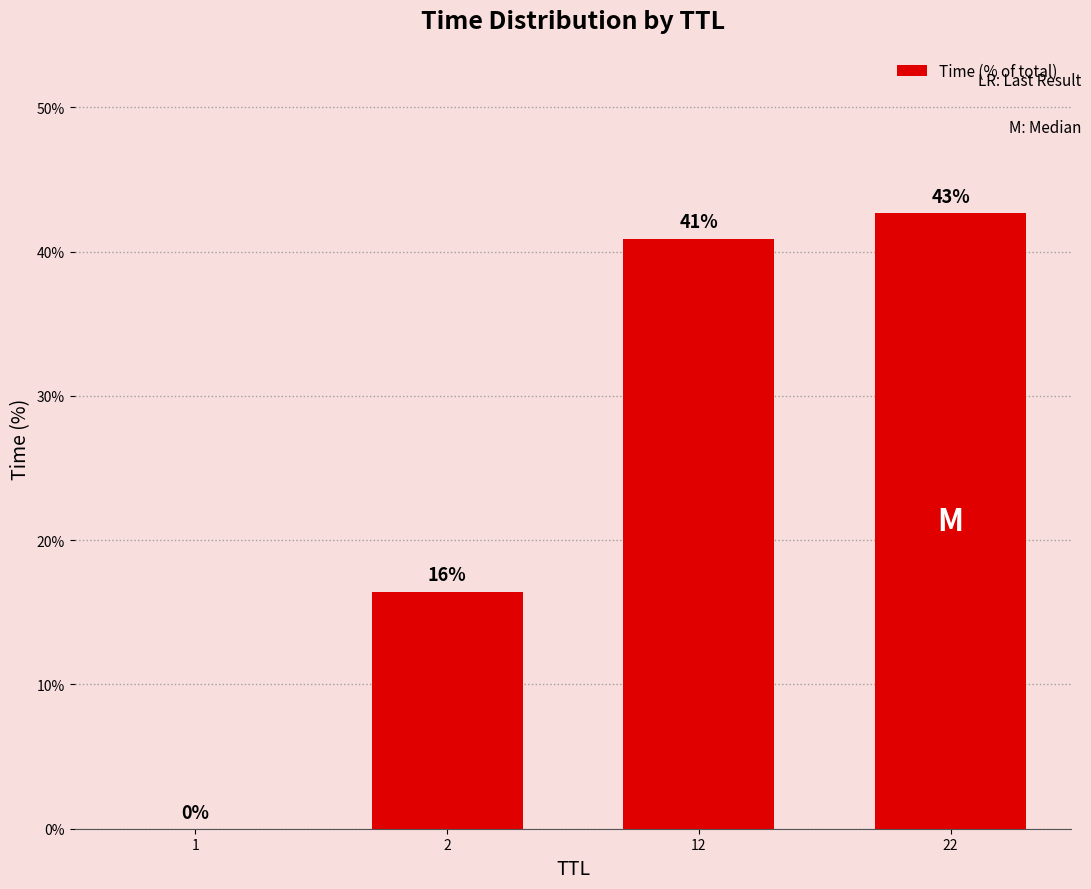

What is the sum of all values?

100.0